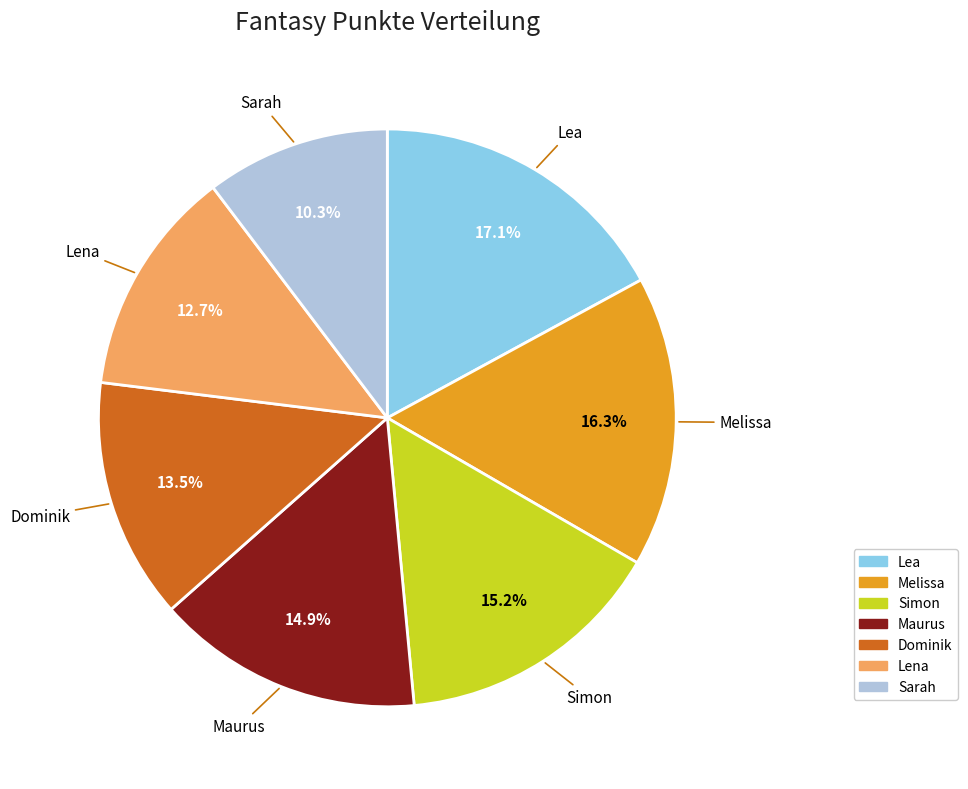

Combined, do Simon and Lena account for over 50%?

No